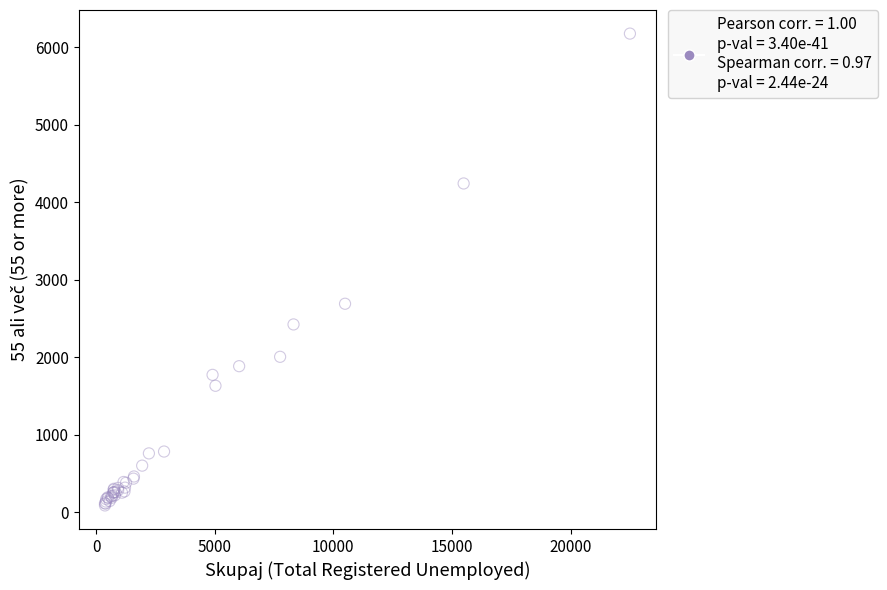

What Y value in the scatter plot is closest to 3131?

2689